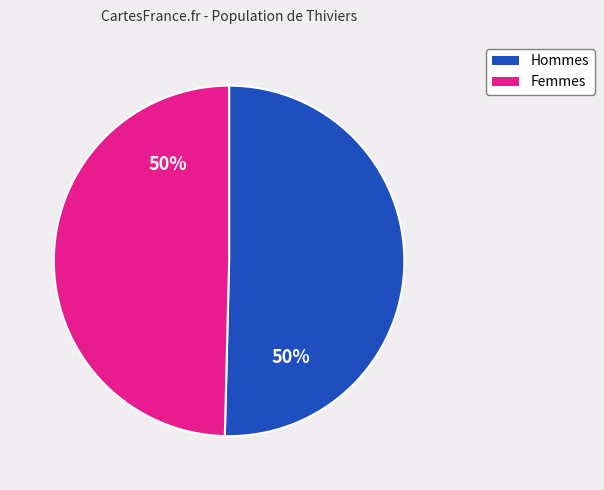

To the nearest percent, what is the average slice percentage?

50%